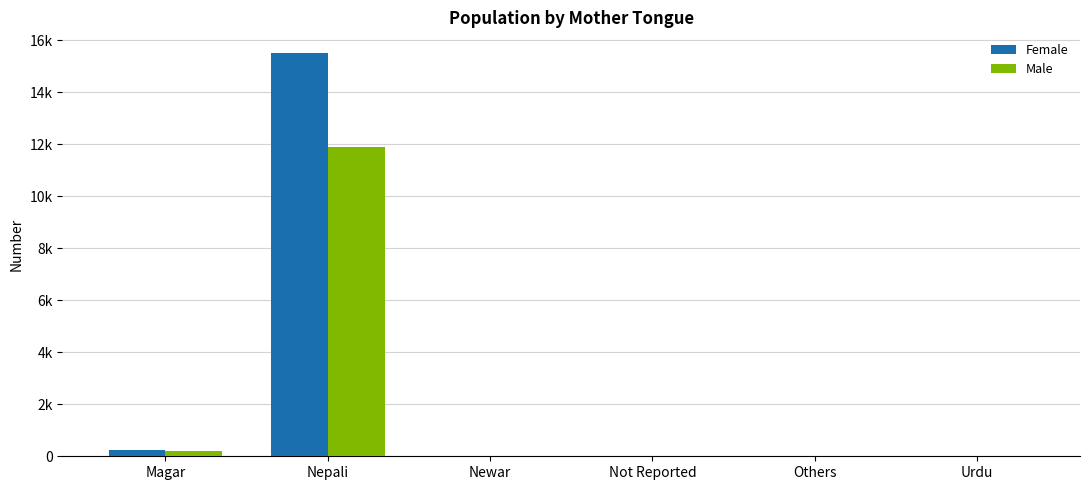

Is it true that Female equals 8 at Newar?

True